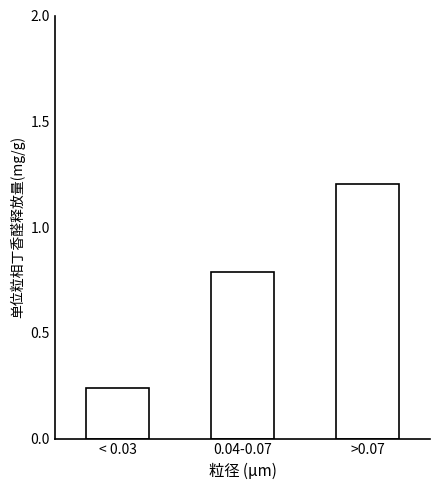

At which category does the chart reach its minimum across all series?

< 0.03